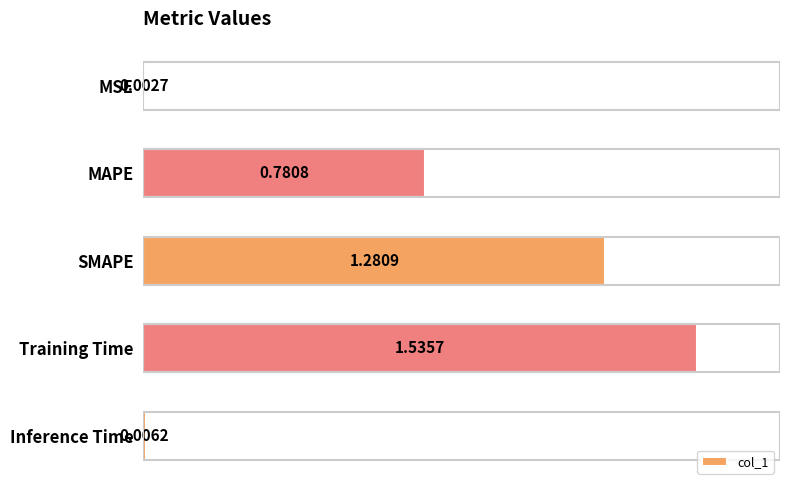

Which label corresponds to the largest value in the chart?

Training Time